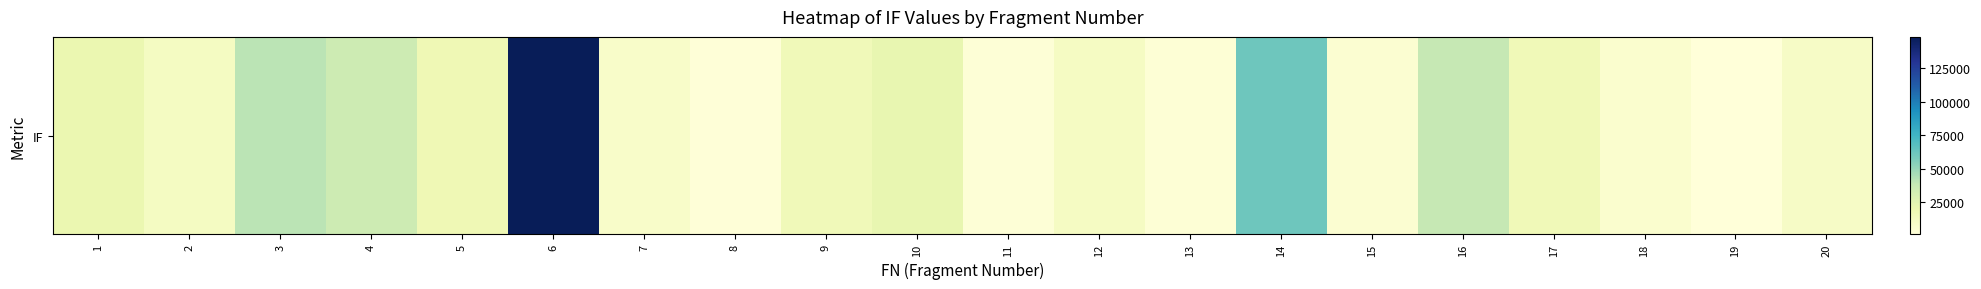

Where does the data first go above 15830?

1